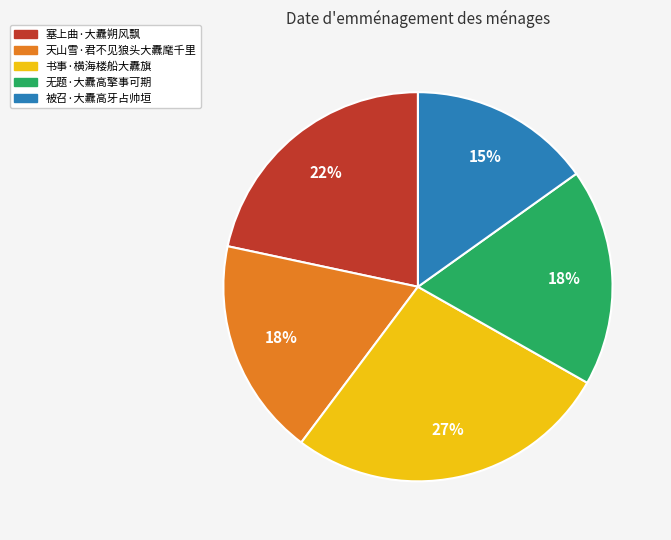

To the nearest percent, what is the average slice percentage?

20%